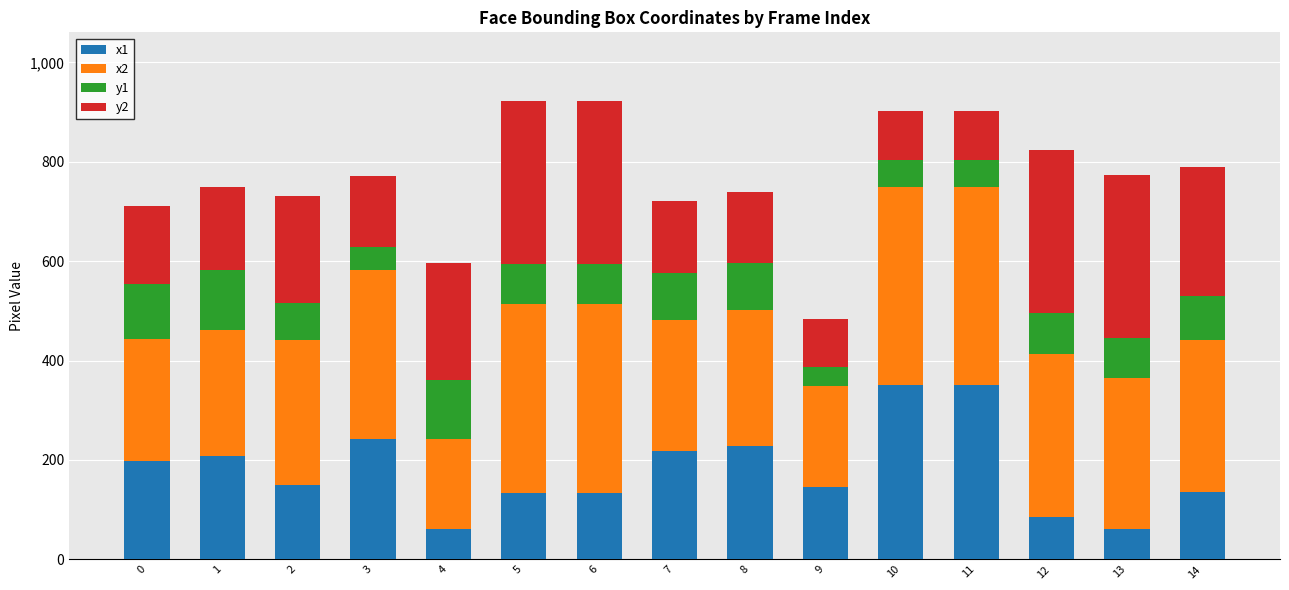

The value of x1 at 2 is 98. True or false?

False